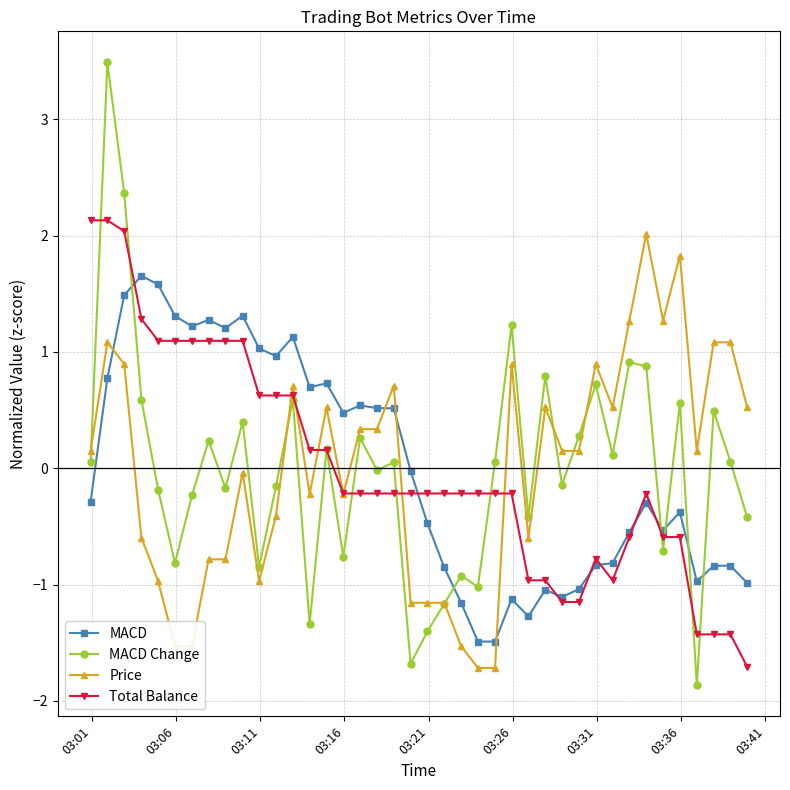

How many interior local valleys does the MACD Change series have?

13